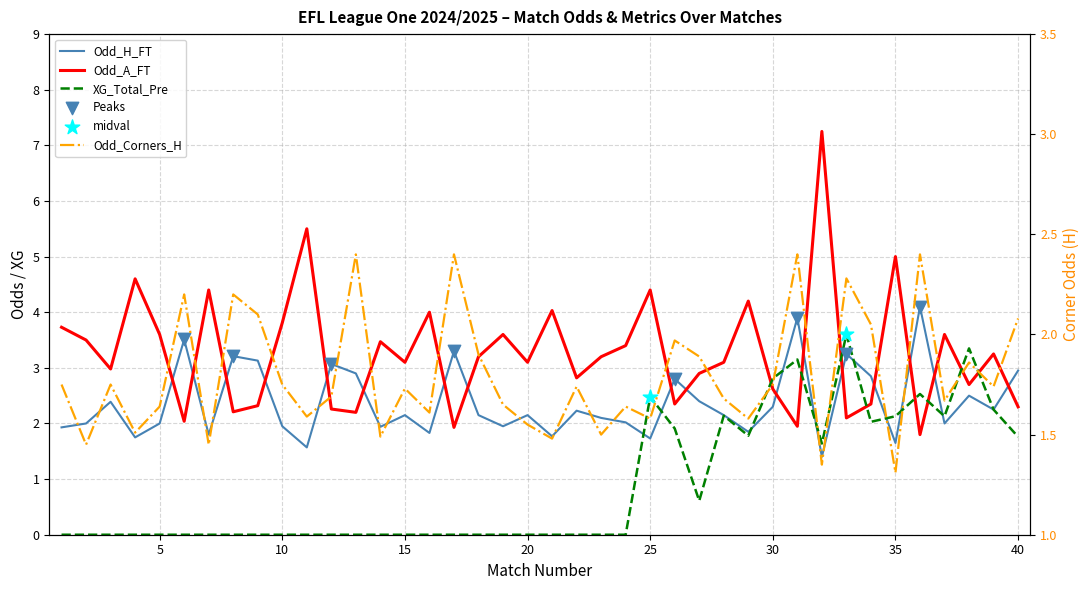

Which series has the largest total across all categories?

Odd_A_FT